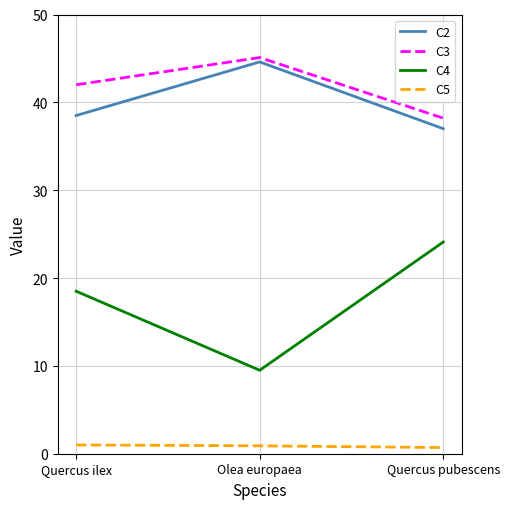

What are all the series names shown in the legend?

C2, C3, C4, C5